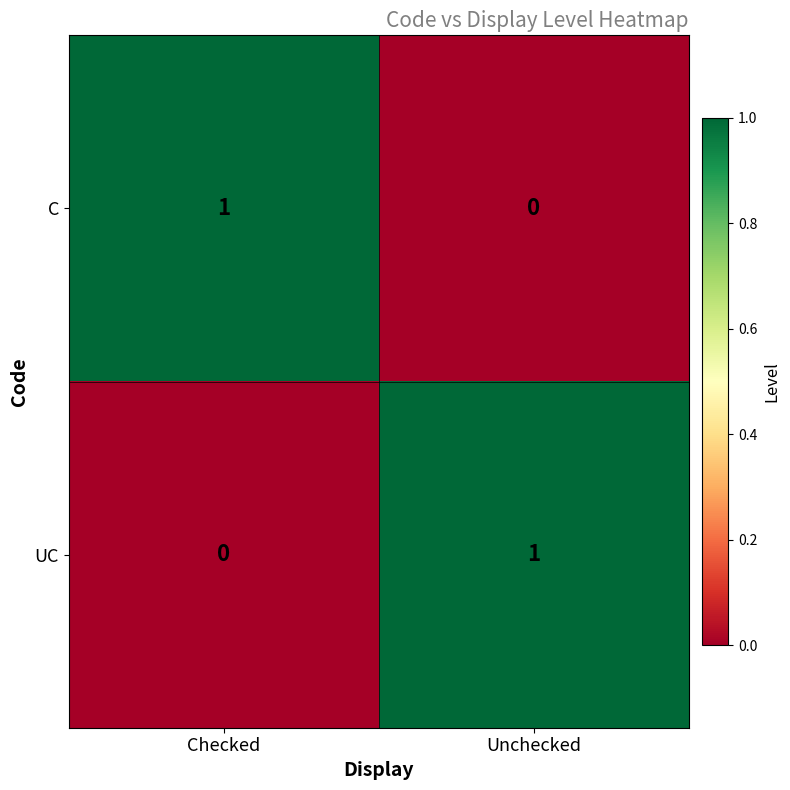

At which label does C reach its minimum?

Unchecked